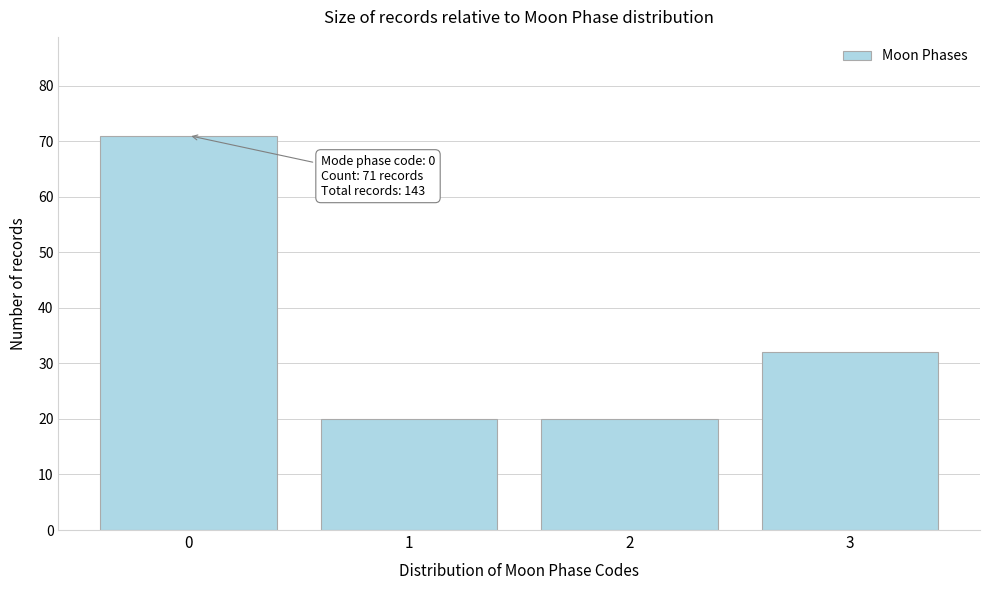

Reading left to right, extract all data points from this chart.

71	20	20	32